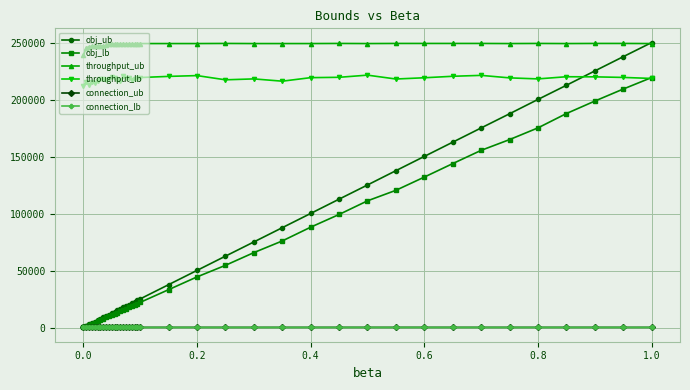

What is the maximum value for obj_lb?

219981.0